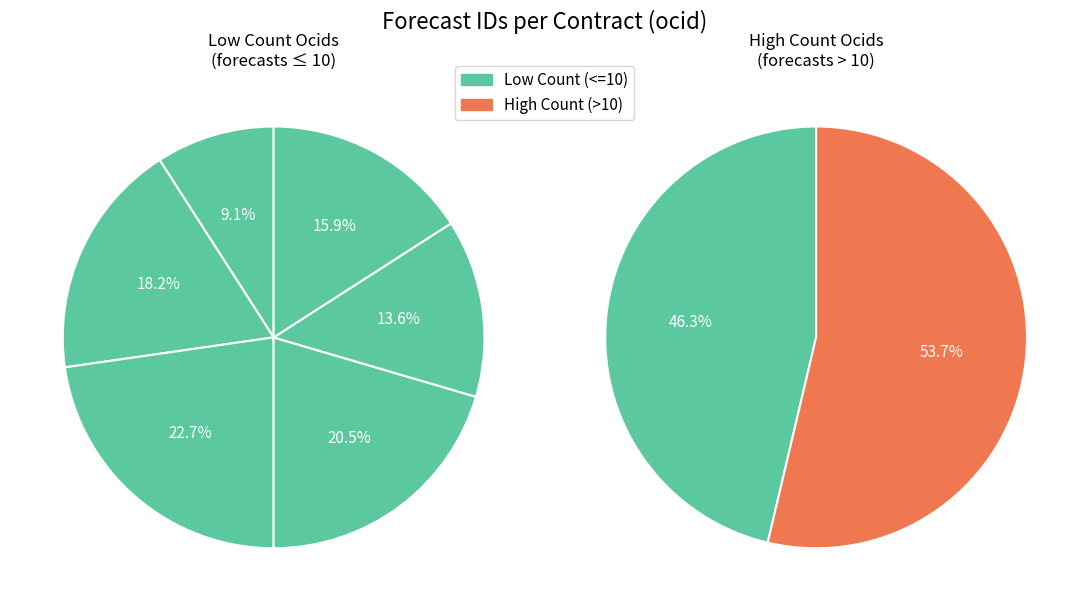

Is there a majority slice in this chart?

No